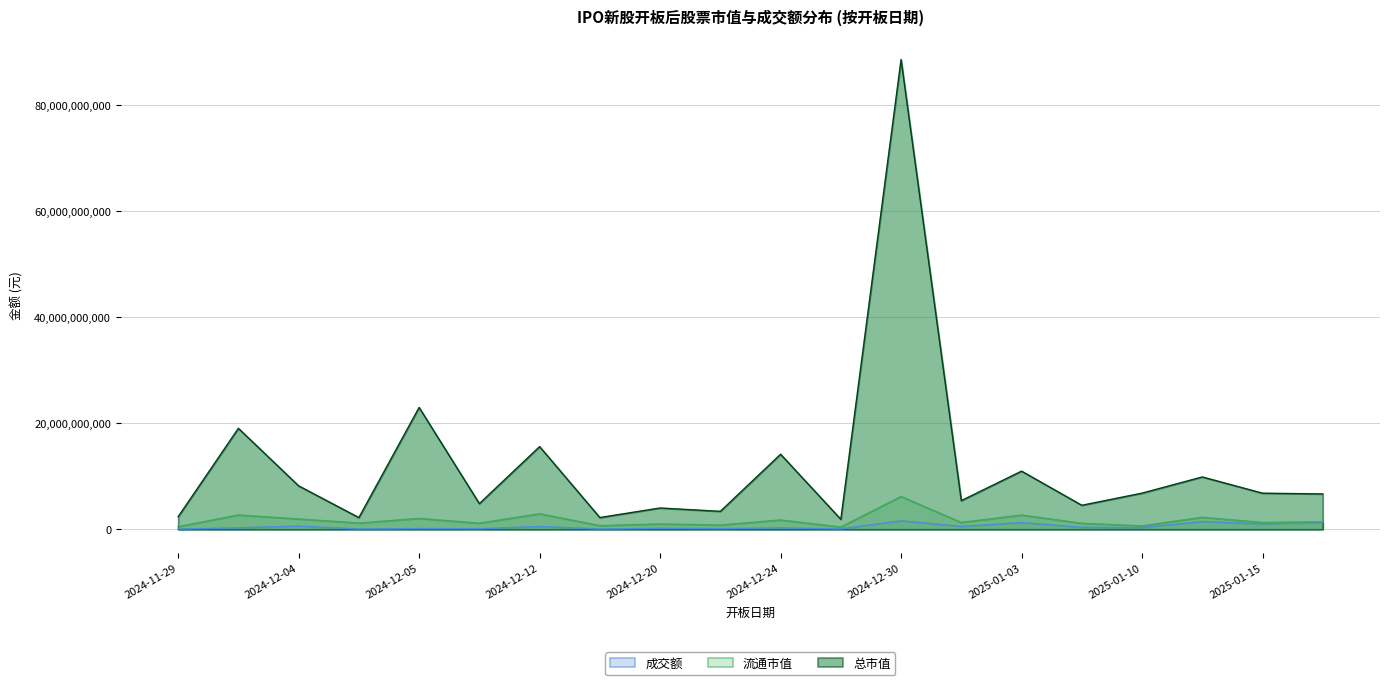

True or false: 总市值 has a value of 3718550197 at 2025-01-15.

False